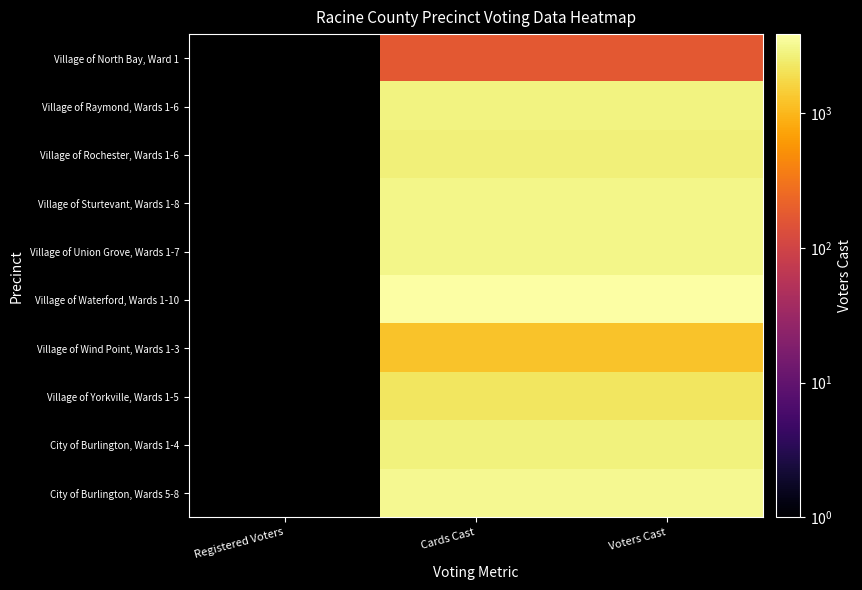

Which category has the lowest value in the Village of Sturtevant, Wards 1-8 series?

Registered Voters